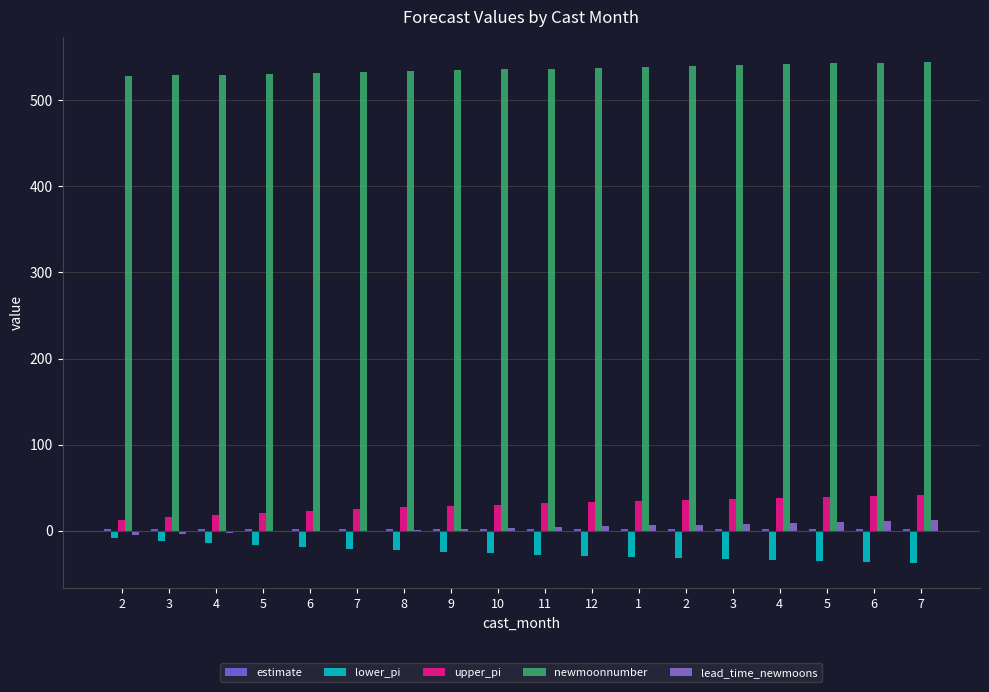

What is the difference between the upper_pi values at 9 and 3?

13.0